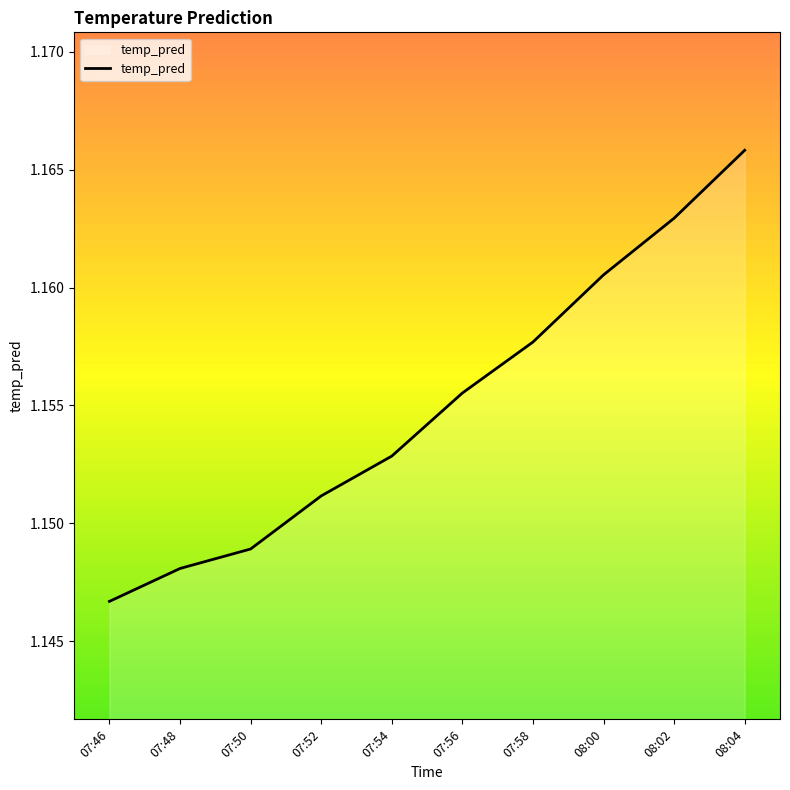

At which category does the chart reach its minimum across all series?

07:46